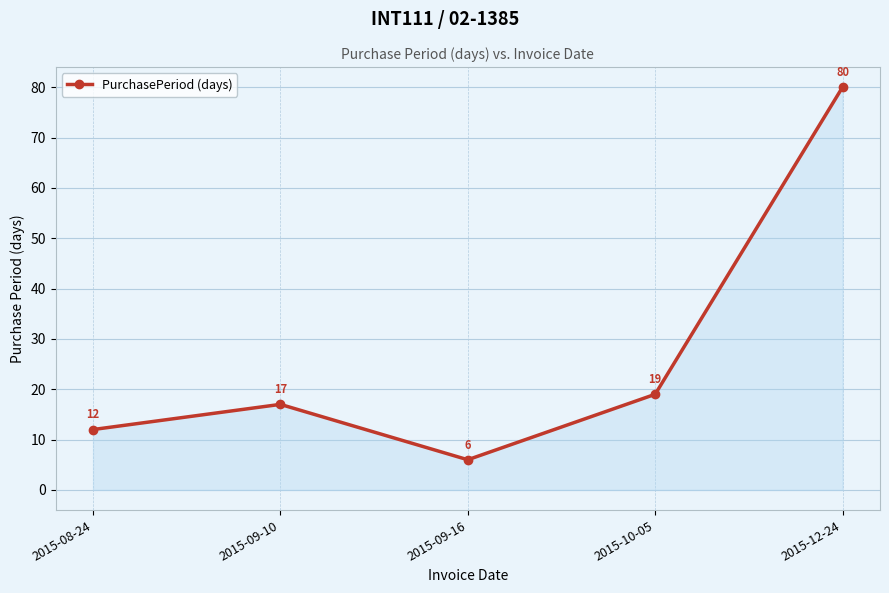

What is the greatest value displayed?

80